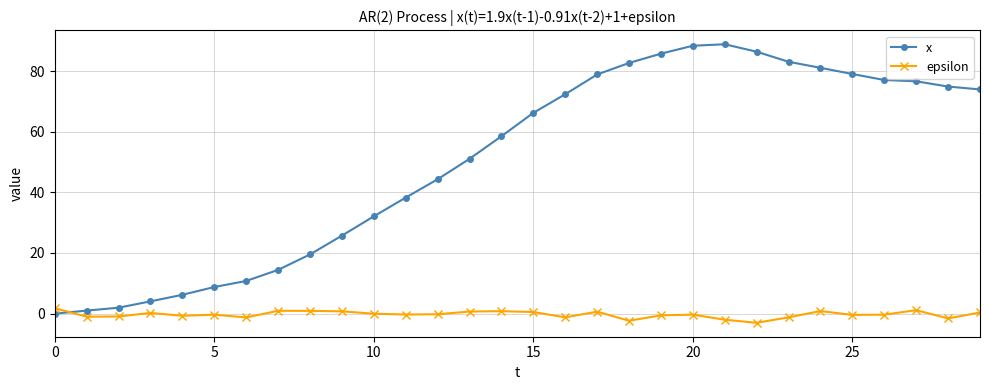

True or false: epsilon and x cross at least once.

True